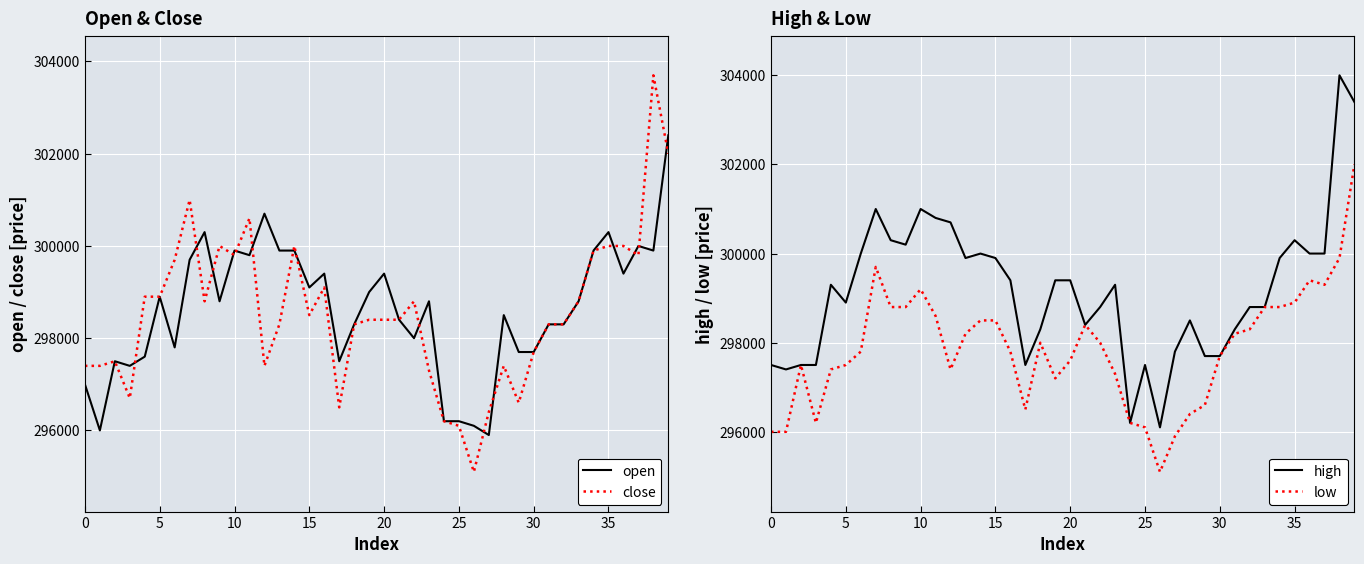

List the series in order of their peak value, highest first.

high, close, open, low